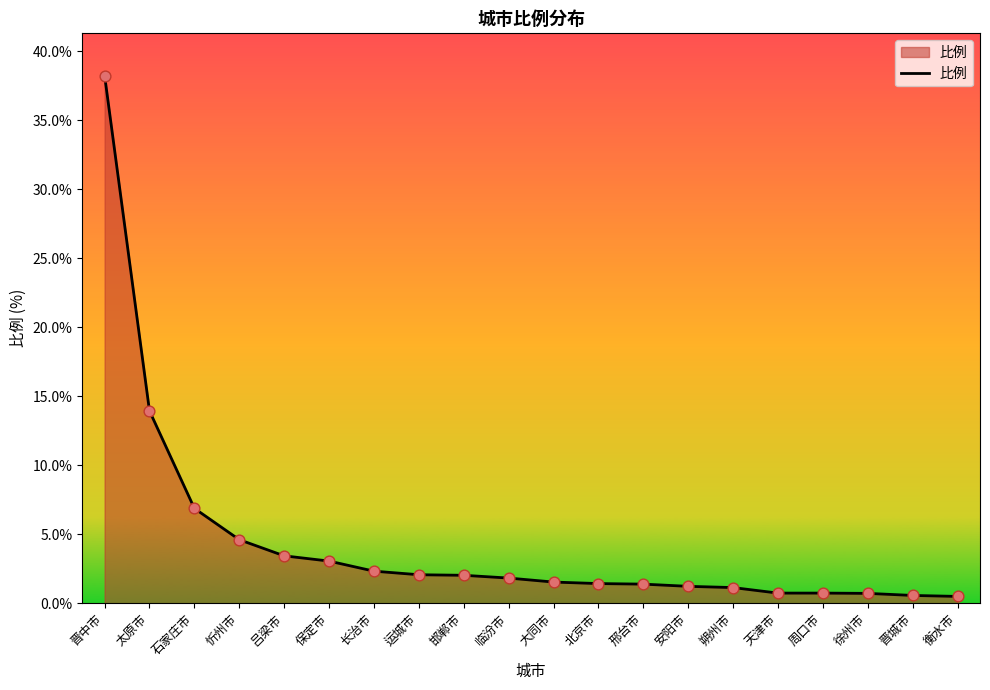

Approximately how many times larger is the value at 忻州市 compared to 吕梁市?

1.3